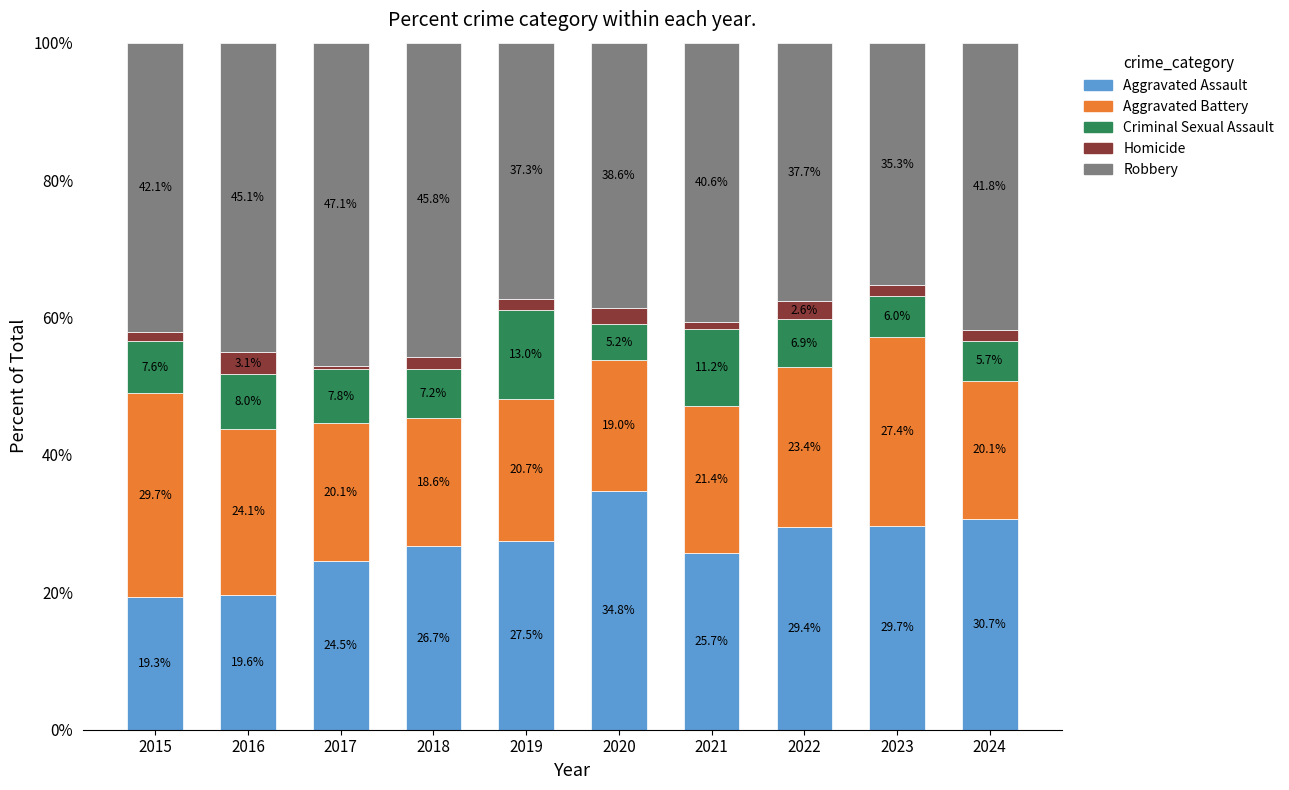

Is it true that Aggravated Assault equals 19.6 at 2016?

True